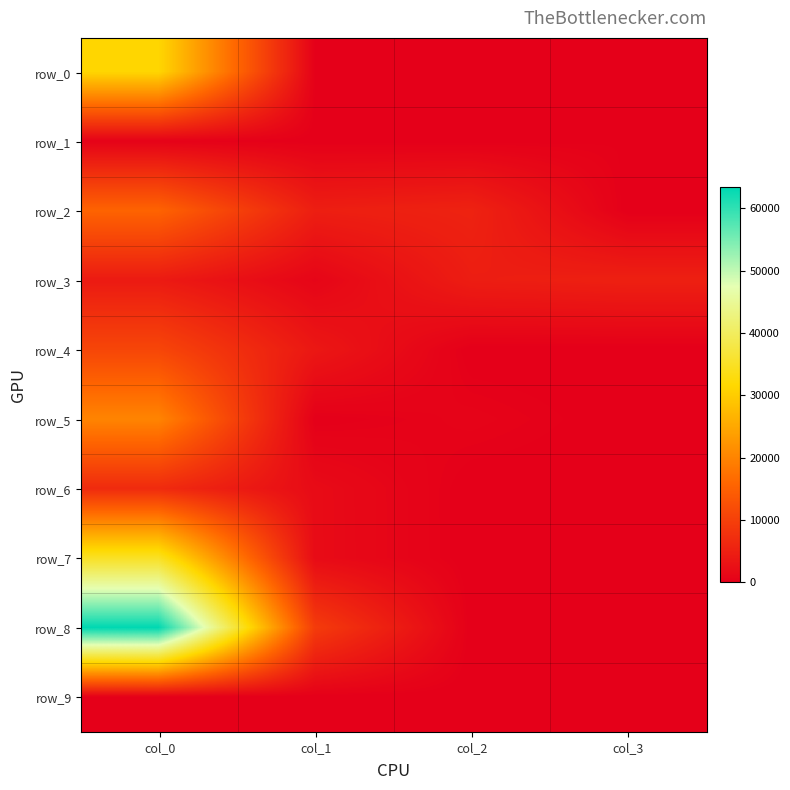

What is the difference between the row_1 values at col_0 and col_2?

331.8